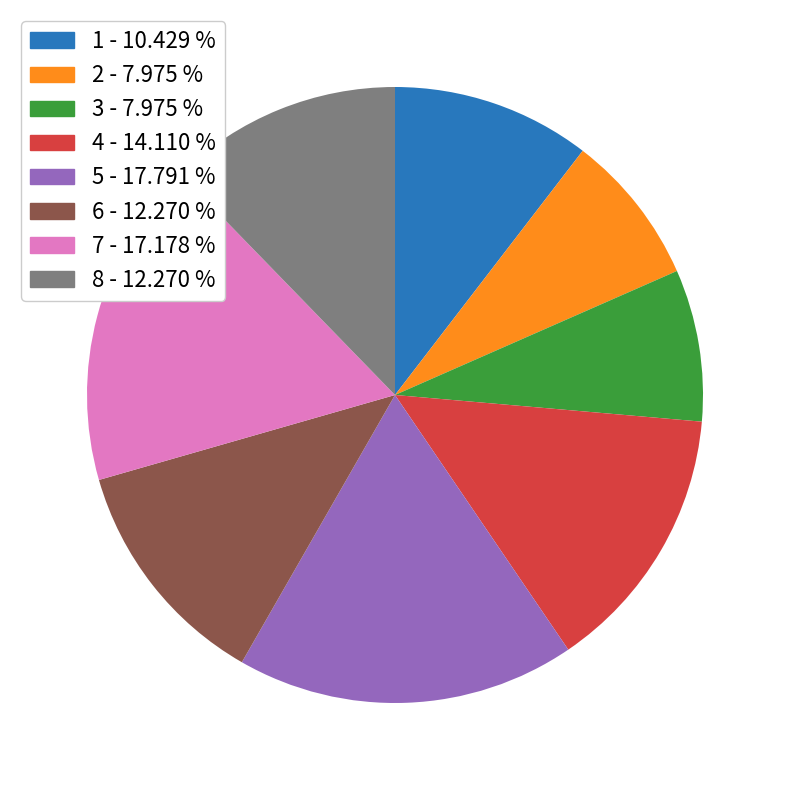

The 1 slice represents 3% of the pie. True or false?

False